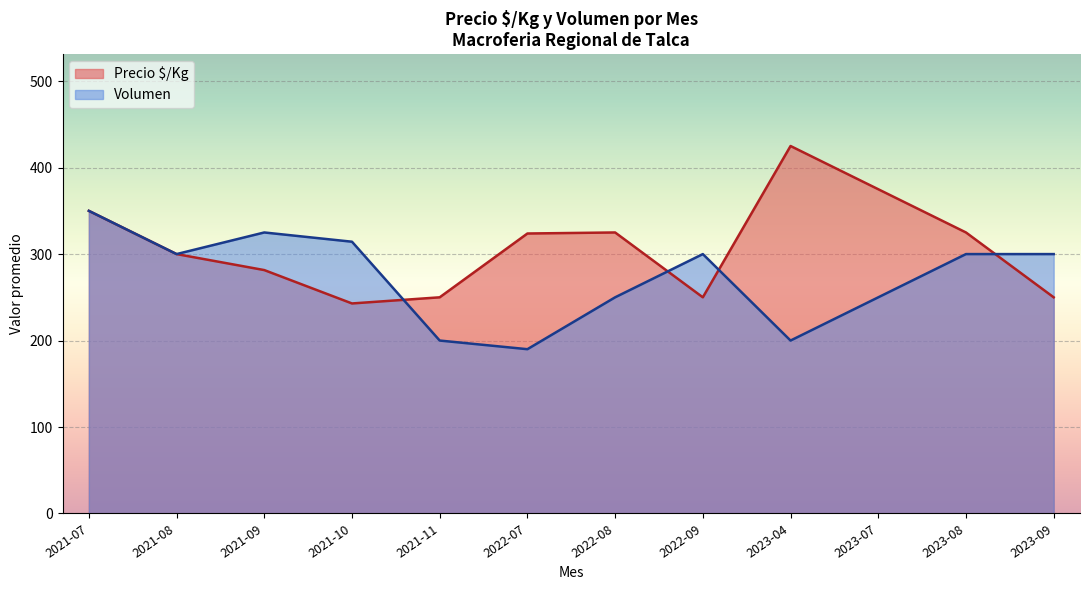

What is the average value of the Precio $/Kg series?

308.2